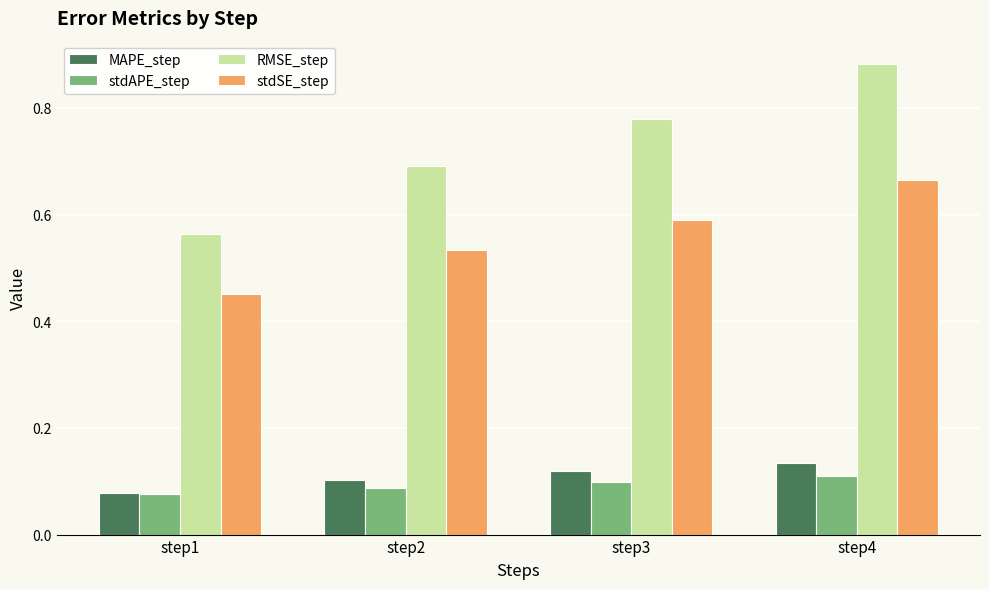

Rank the series by their maximum value, from highest to lowest.

RMSE_step, stdSE_step, MAPE_step, stdAPE_step